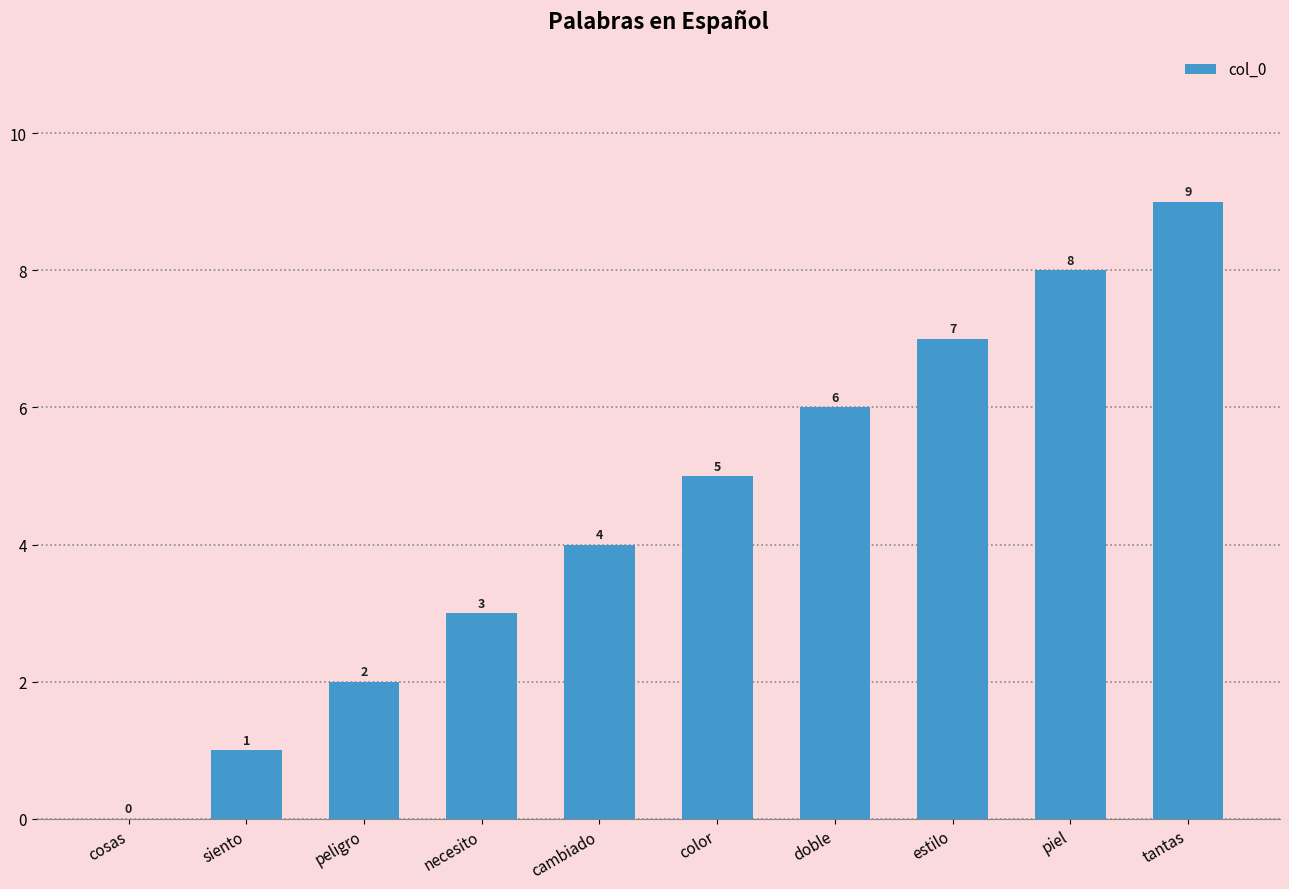

How many data points does each series have?

10